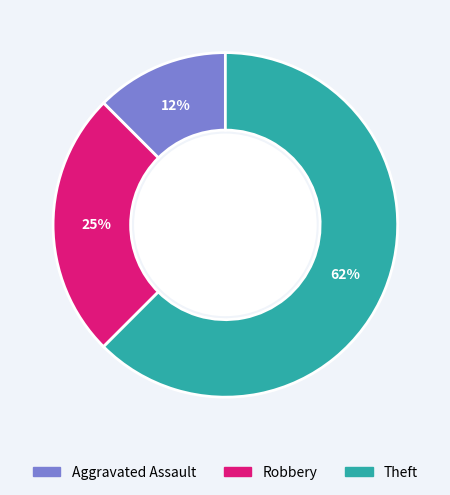

Do Theft and Aggravated Assault together represent more than half of the pie?

Yes